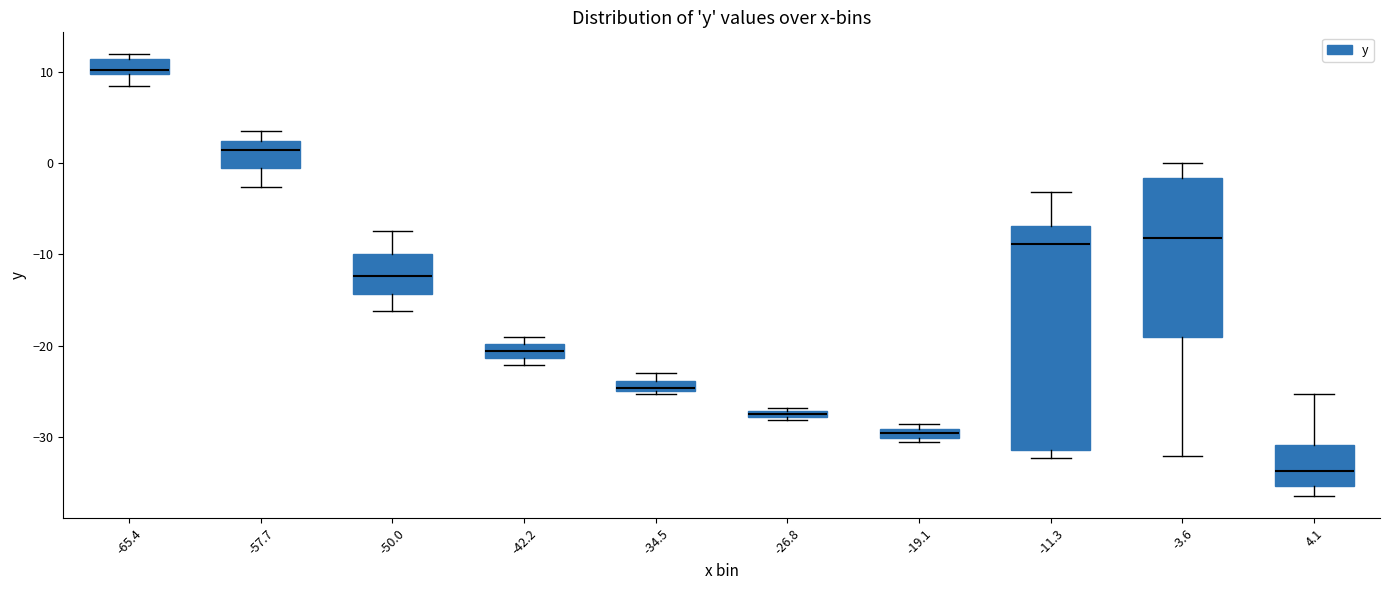

Which box is the tallest, from its lower edge to its upper edge?

-11.3